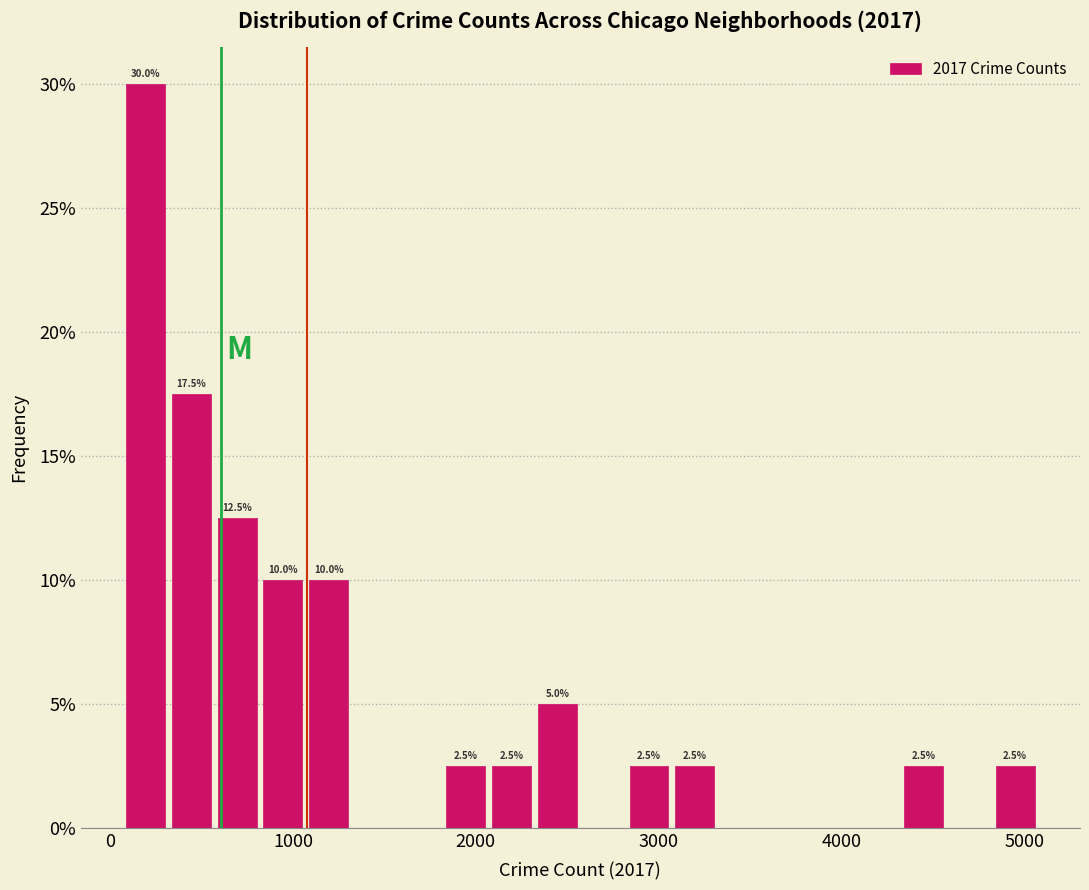

Around what value on the x-axis is the tallest bar? Give the approximate position of its centre, as read against the axis.

200